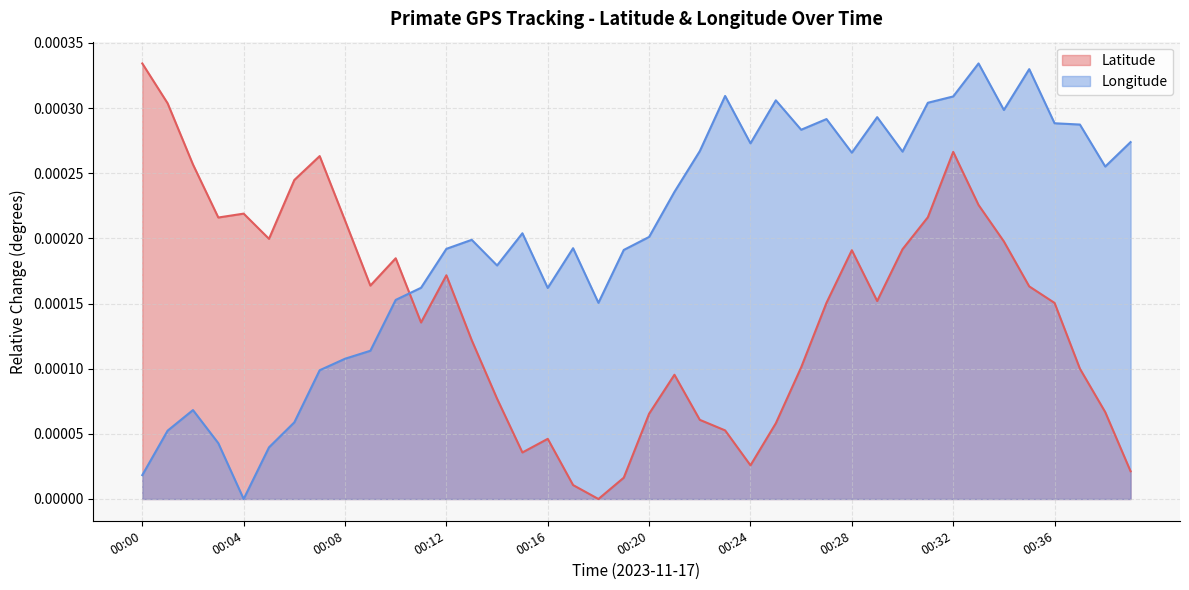

After their last crossing, which series has the higher values: Latitude or Longitude?

Longitude